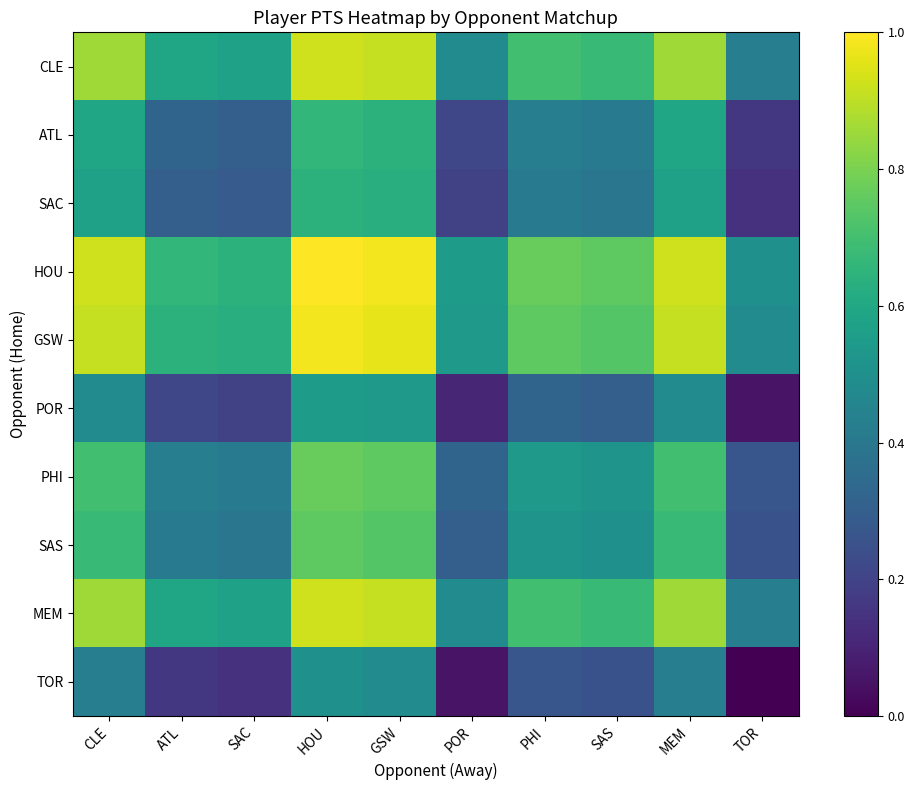

Which has a higher value, SAC or ATL?

ATL